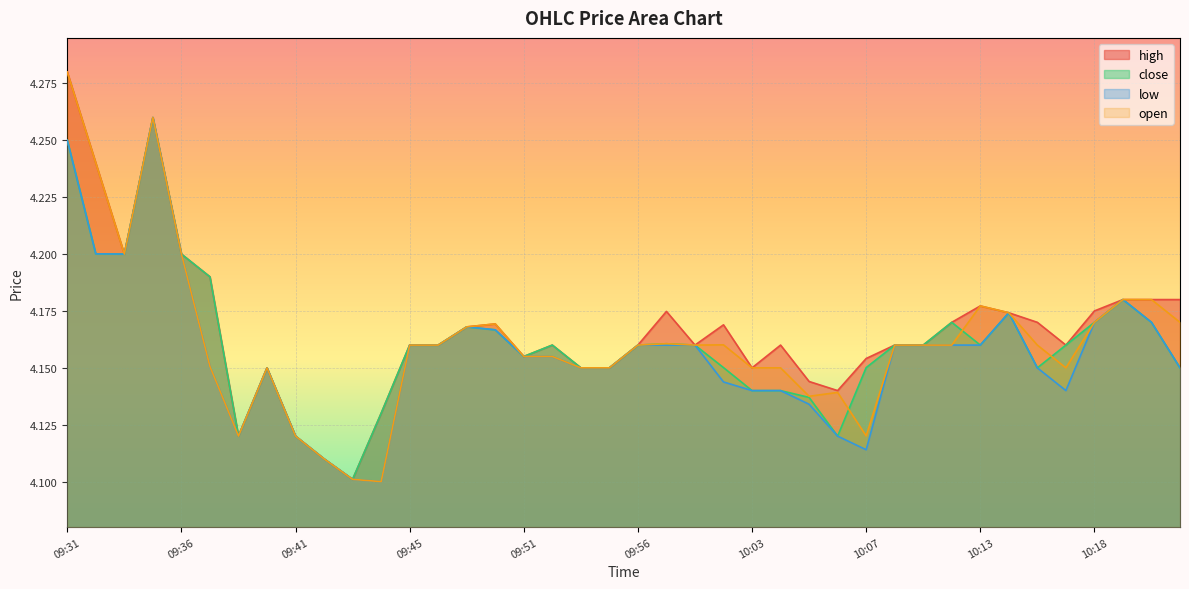

Reading left to right, transcribe all the data shown in this chart.

high: 09:31=4.3	09:32=4.2	09:34=4.2	09:35=4.3	09:36=4.2	09:38=4.2	09:39=4.1	09:40=4.2	09:41=4.1	09:42=4.1	09:43=4.1	09:44=4.1	09:45=4.2	09:46=4.2	09:48=4.2	09:49=4.2	09:51=4.2	09:52=4.2	09:54=4.2	09:55=4.2	09:56=4.2	09:58=4.2	10:01=4.2	10:02=4.2	10:03=4.2	10:04=4.2	10:05=4.1	10:06=4.1	10:07=4.2	10:08=4.2	10:11=4.2	10:12=4.2	10:13=4.2	10:15=4.2	10:16=4.2	10:17=4.2	10:18=4.2	10:20=4.2	10:21=4.2	10:23=4.2
close: 09:31=4.2	09:32=4.2	09:34=4.2	09:35=4.3	09:36=4.2	09:38=4.2	09:39=4.1	09:40=4.2	09:41=4.1	09:42=4.1	09:43=4.1	09:44=4.1	09:45=4.2	09:46=4.2	09:48=4.2	09:49=4.2	09:51=4.2	09:52=4.2	09:54=4.2	09:55=4.2	09:56=4.2	09:58=4.2	10:01=4.2	10:02=4.2	10:03=4.1	10:04=4.1	10:05=4.1	10:06=4.1	10:07=4.2	10:08=4.2	10:11=4.2	10:12=4.2	10:13=4.2	10:15=4.2	10:16=4.2	10:17=4.2	10:18=4.2	10:20=4.2	10:21=4.2	10:23=4.2
low: 09:31=4.2	09:32=4.2	09:34=4.2	09:35=4.3	09:36=4.2	09:38=4.2	09:39=4.1	09:40=4.2	09:41=4.1	09:42=4.1	09:43=4.1	09:44=4.1	09:45=4.2	09:46=4.2	09:48=4.2	09:49=4.2	09:51=4.2	09:52=4.2	09:54=4.2	09:55=4.2	09:56=4.2	09:58=4.2	10:01=4.2	10:02=4.1	10:03=4.1	10:04=4.1	10:05=4.1	10:06=4.1	10:07=4.1	10:08=4.2	10:11=4.2	10:12=4.2	10:13=4.2	10:15=4.2	10:16=4.2	10:17=4.1	10:18=4.2	10:20=4.2	10:21=4.2	10:23=4.2
open: 09:31=4.3	09:32=4.2	09:34=4.2	09:35=4.3	09:36=4.2	09:38=4.2	09:39=4.1	09:40=4.2	09:41=4.1	09:42=4.1	09:43=4.1	09:44=4.1	09:45=4.2	09:46=4.2	09:48=4.2	09:49=4.2	09:51=4.2	09:52=4.2	09:54=4.2	09:55=4.2	09:56=4.2	09:58=4.2	10:01=4.2	10:02=4.2	10:03=4.2	10:04=4.2	10:05=4.1	10:06=4.1	10:07=4.1	10:08=4.2	10:11=4.2	10:12=4.2	10:13=4.2	10:15=4.2	10:16=4.2	10:17=4.2	10:18=4.2	10:20=4.2	10:21=4.2	10:23=4.2